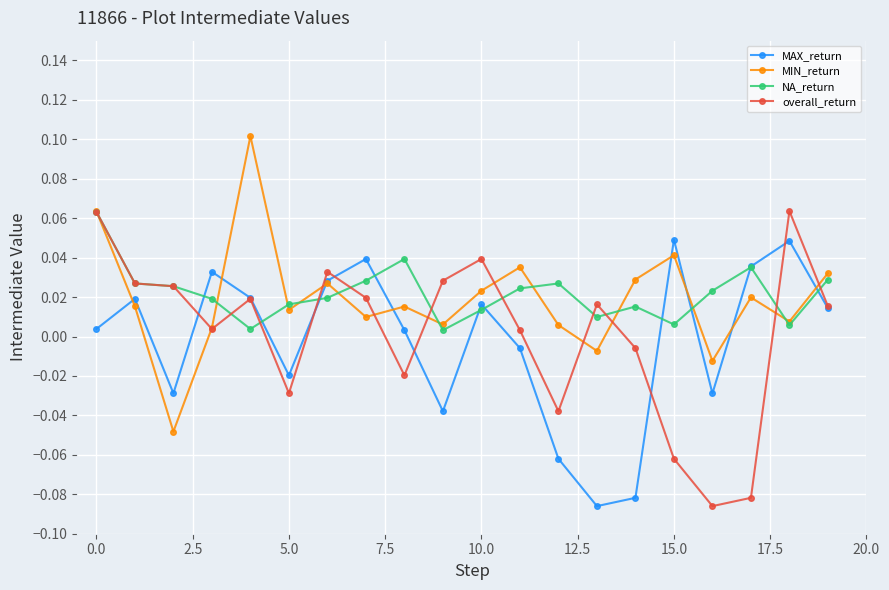

How many data points in overall_return are less than 0?

7